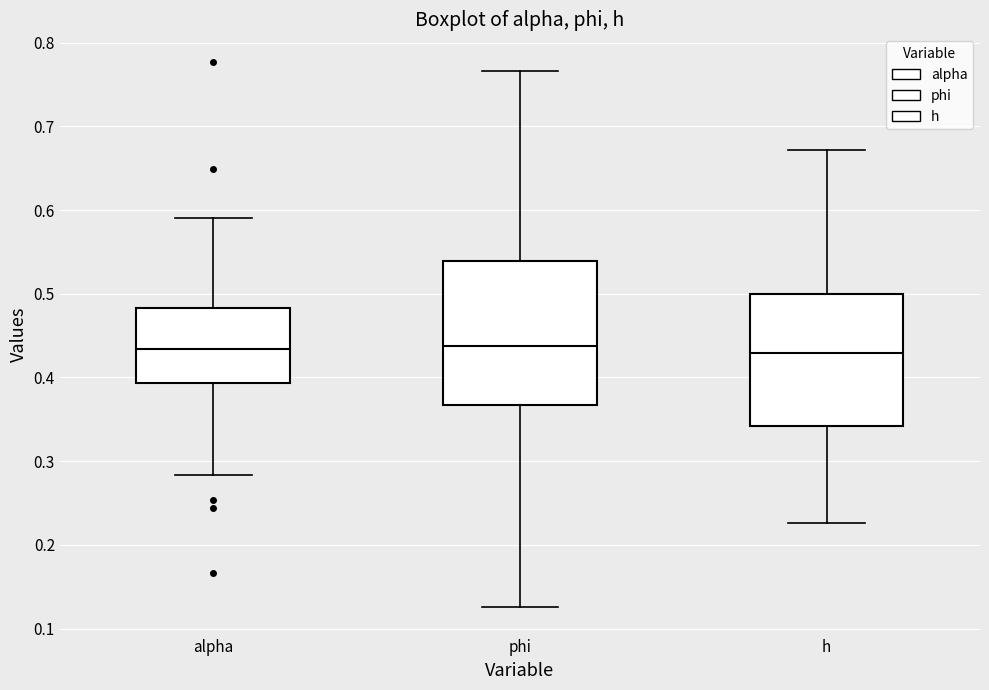

Reading left to right, read every box against the y-axis: the position of its median line, the range the box covers, and the ends of its whiskers. The values are not printed on the chart, so give them approximately, as read against the axis.

alpha: median 0.43, box 0.39 to 0.48, whiskers 0.28 to 0.59
phi: median 0.44, box 0.37 to 0.54, whiskers 0.13 to 0.77
h: median 0.43, box 0.34 to 0.50, whiskers 0.23 to 0.67